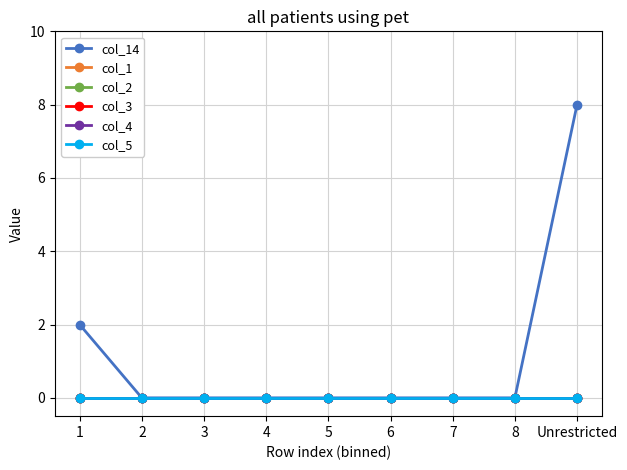

True or false: col_4 and col_5 cross at least once.

False